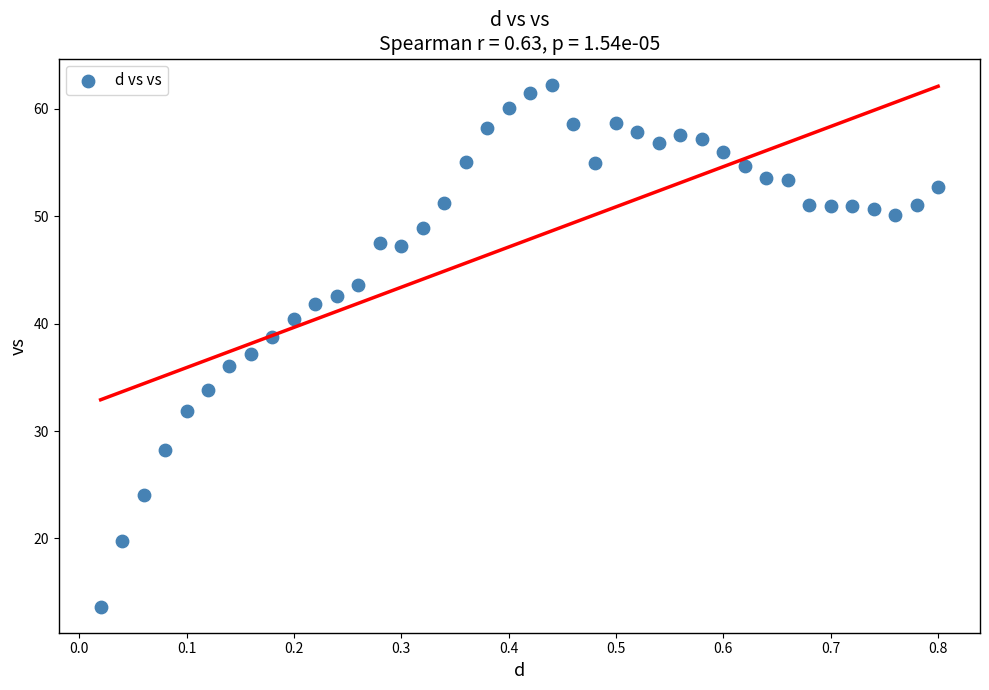

What is the range of X values (max minus min)?

0.8